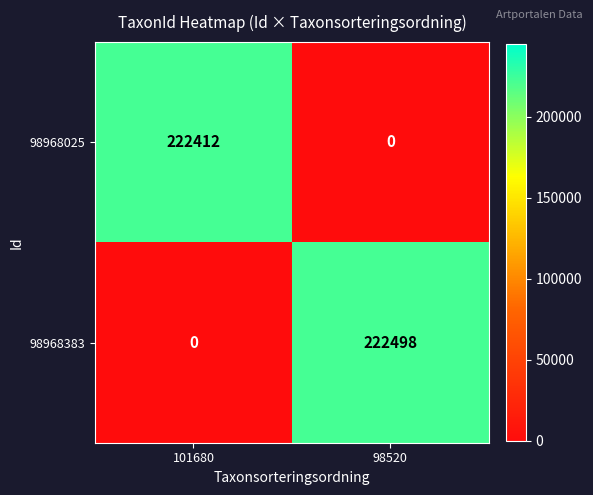

Reading left to right, extract all data points from this chart.

98968025: 222412	0
98968383: 0	222498